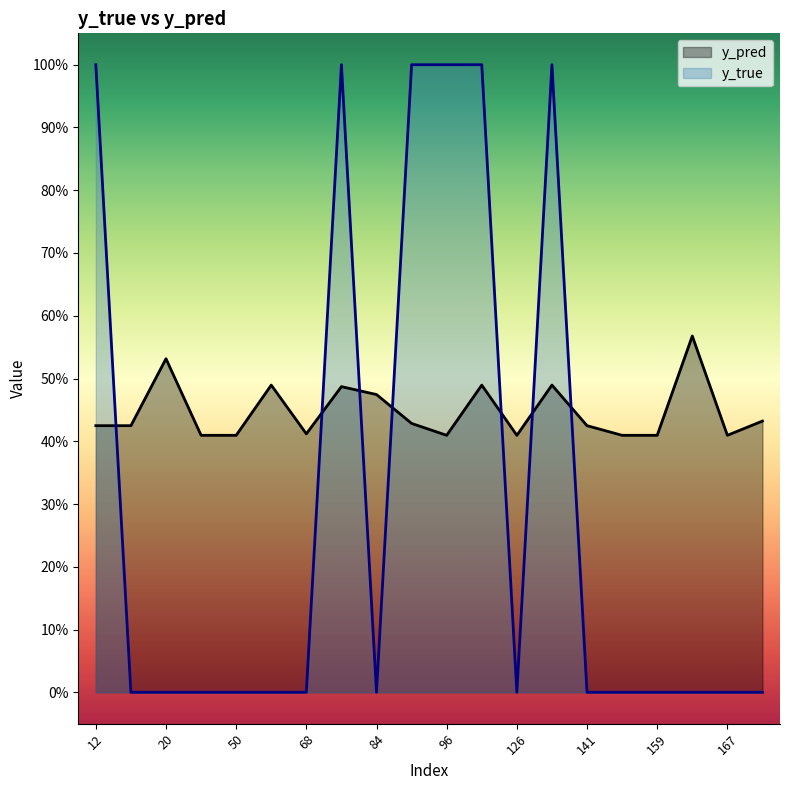

Read the y_pred value at 44.

0.4